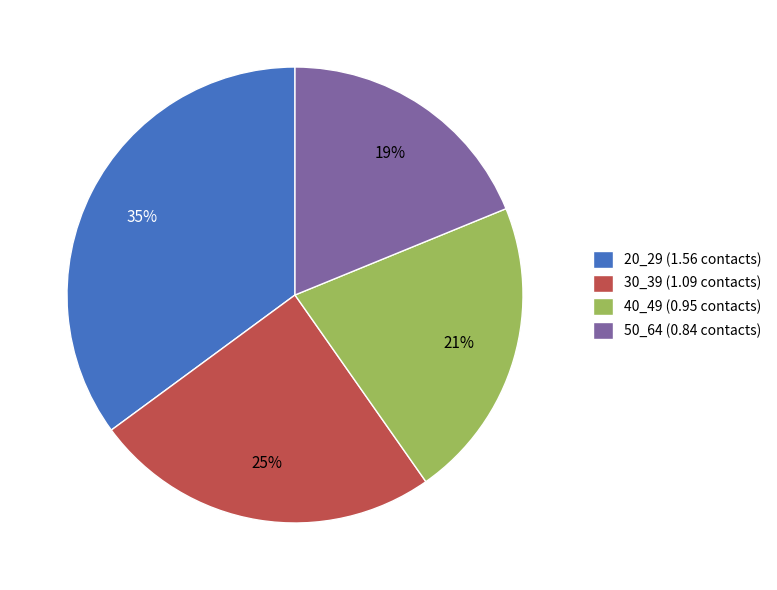

Is it true that 20_29 (1.56 contacts) is 35% of the pie?

True